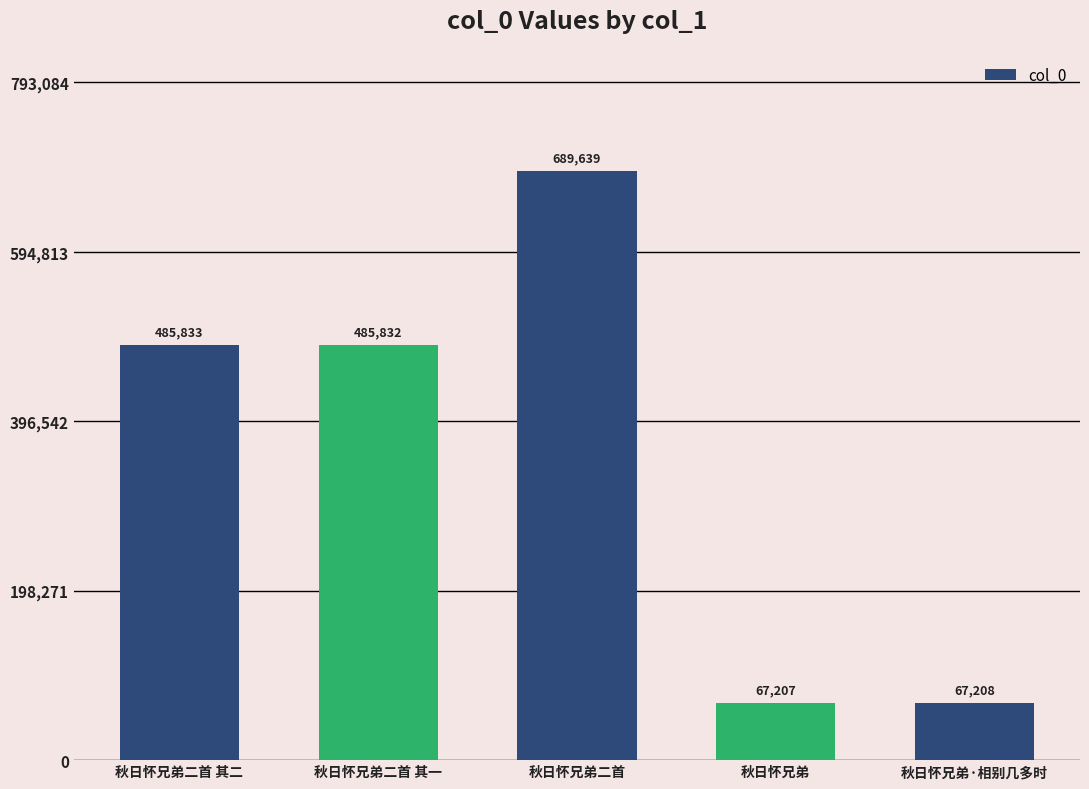

What is the ratio of the value at 秋日怀兄弟二首 其二 to the value at 秋日怀兄弟?

7.2